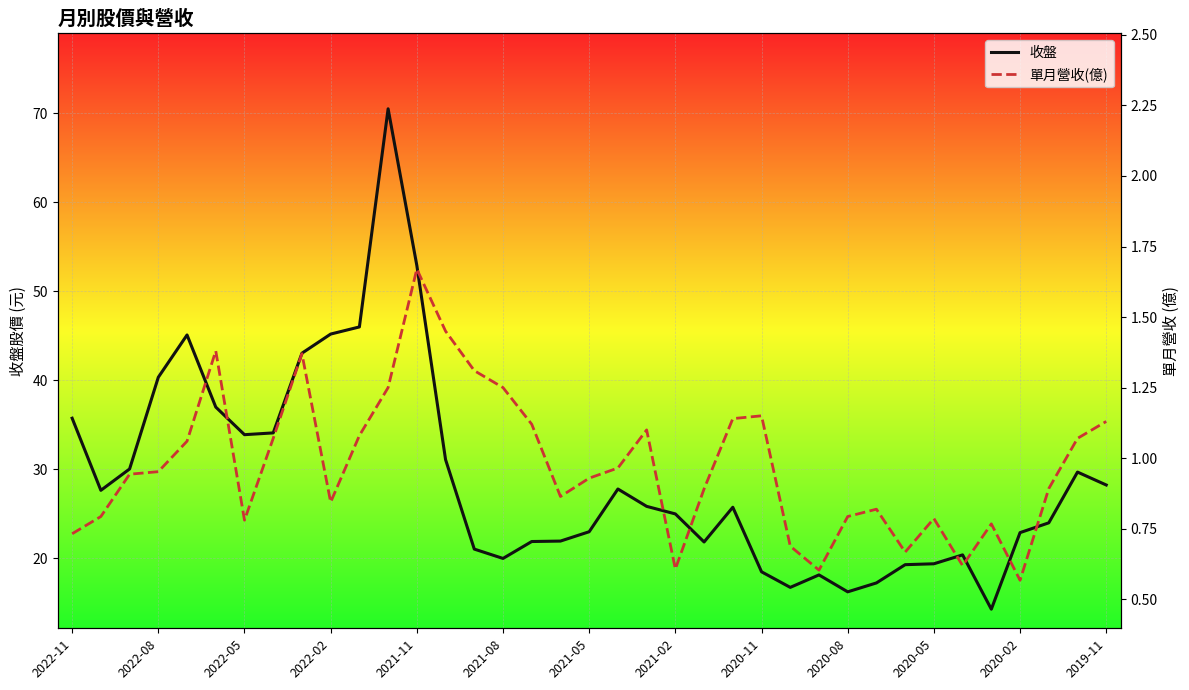

The value of 收盤 at 25 is 16.8. True or false?

True